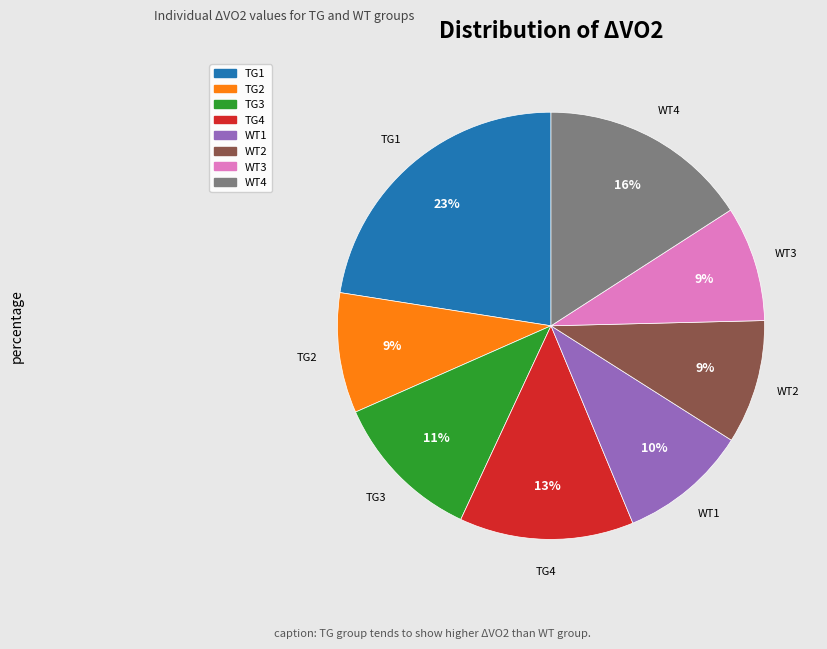

Which slice is the largest?

TG1